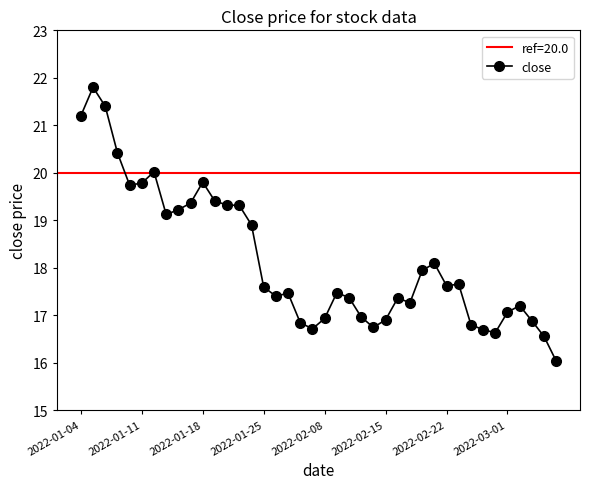

Reading left to right, extract all data points from this chart.

21.2	21.8	21.4	20.4	19.7	19.8	20.0	19.1	19.2	19.4	19.8	19.4	19.3	19.3	18.9	17.6	17.4	17.5	16.8	16.7	16.9	17.5	17.4	17.0	16.7	16.9	17.4	17.3	17.9	18.1	17.6	17.6	16.8	16.7	16.6	17.1	17.2	16.9	16.6	16.0